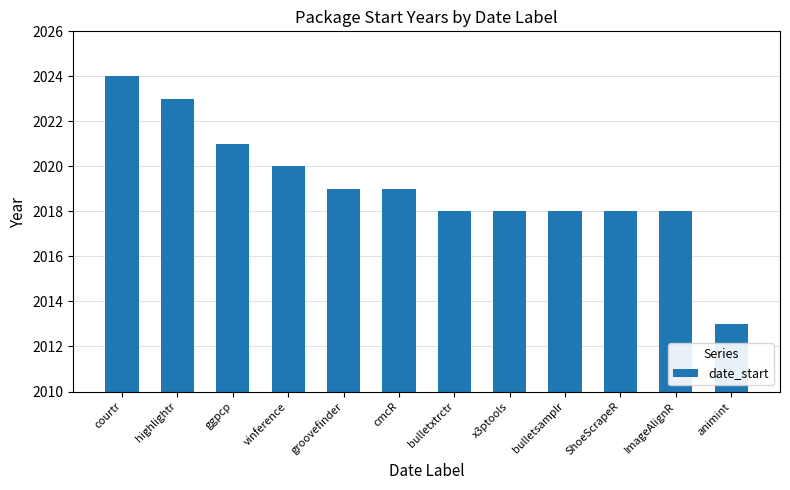

What is the change in value from courtr to ShoeScrapeR?

-6